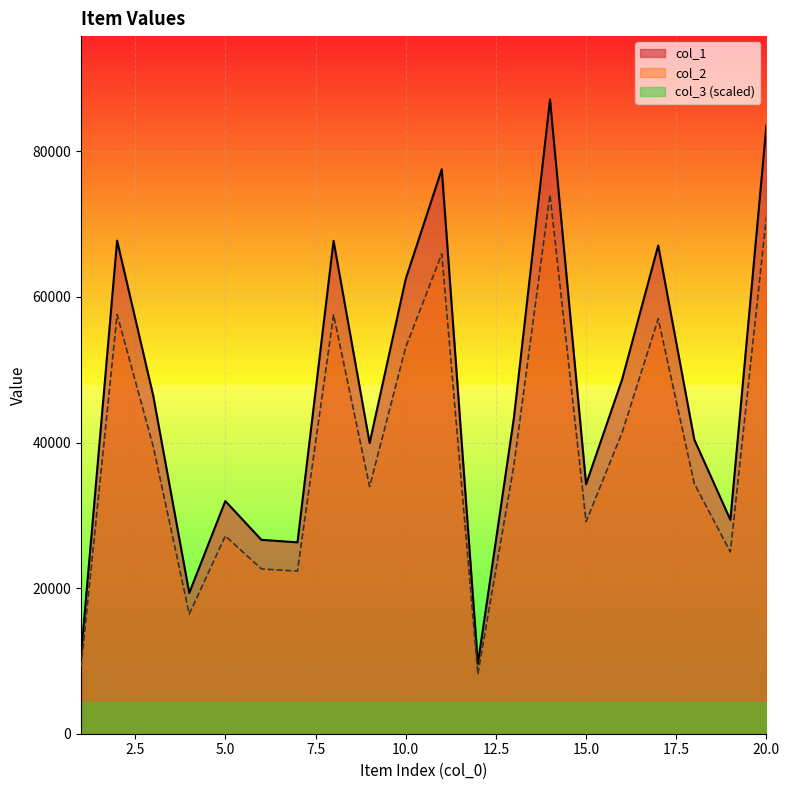

Between 3 and 7, which is larger?

3